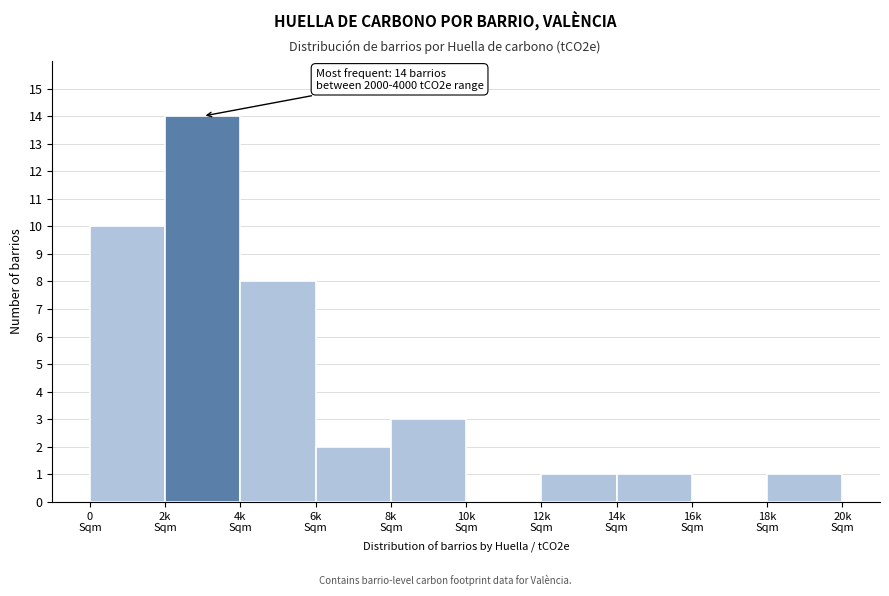

What is the greatest value displayed?

14